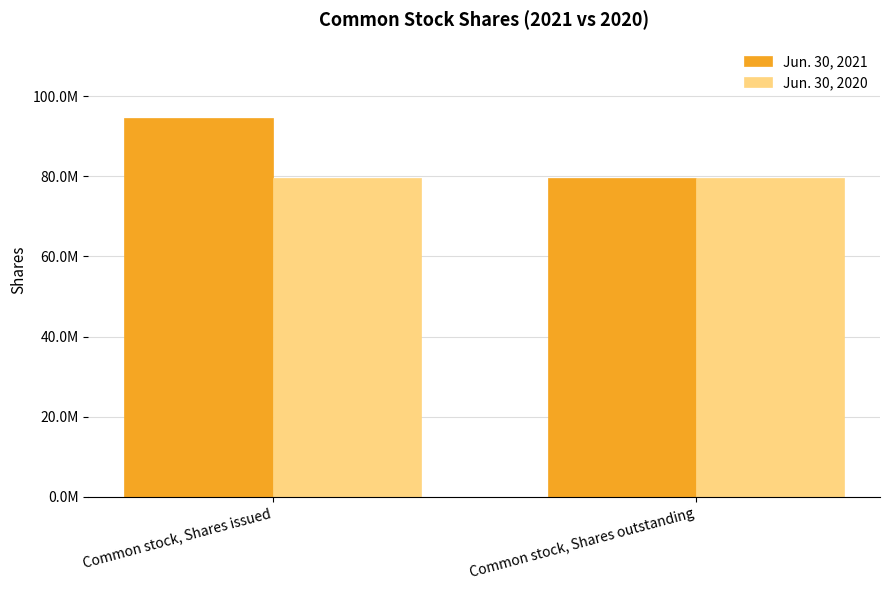

True or false: Jun. 30, 2020 has a value of 79635000 at Common stock, Shares issued.

True